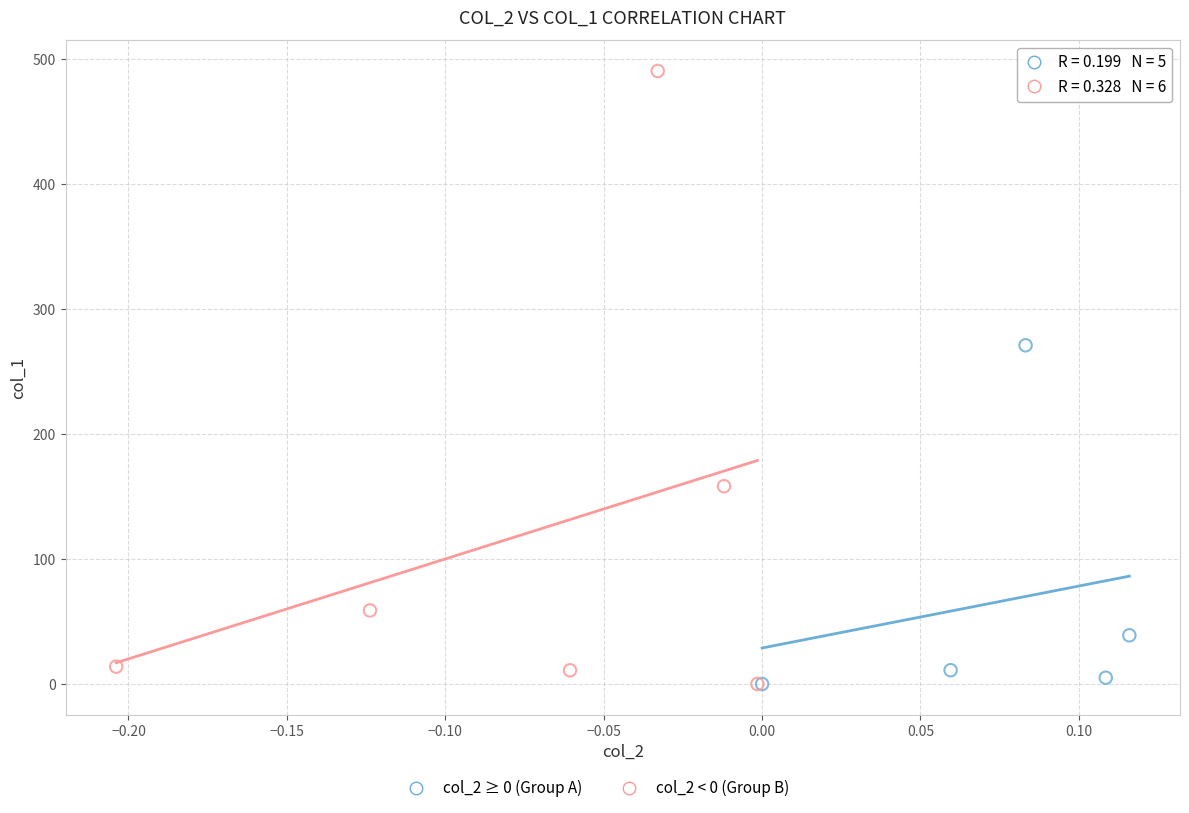

Which series reaches the maximum Y coordinate?

col_2 < 0 (Group B)